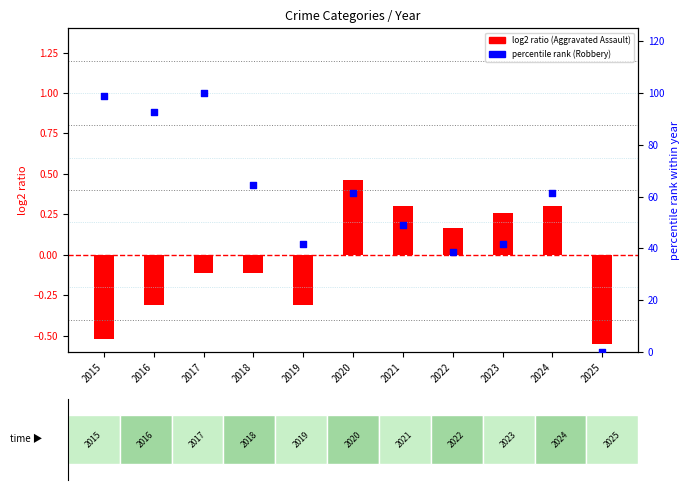

Which series contains the highest Y value?

Robbery